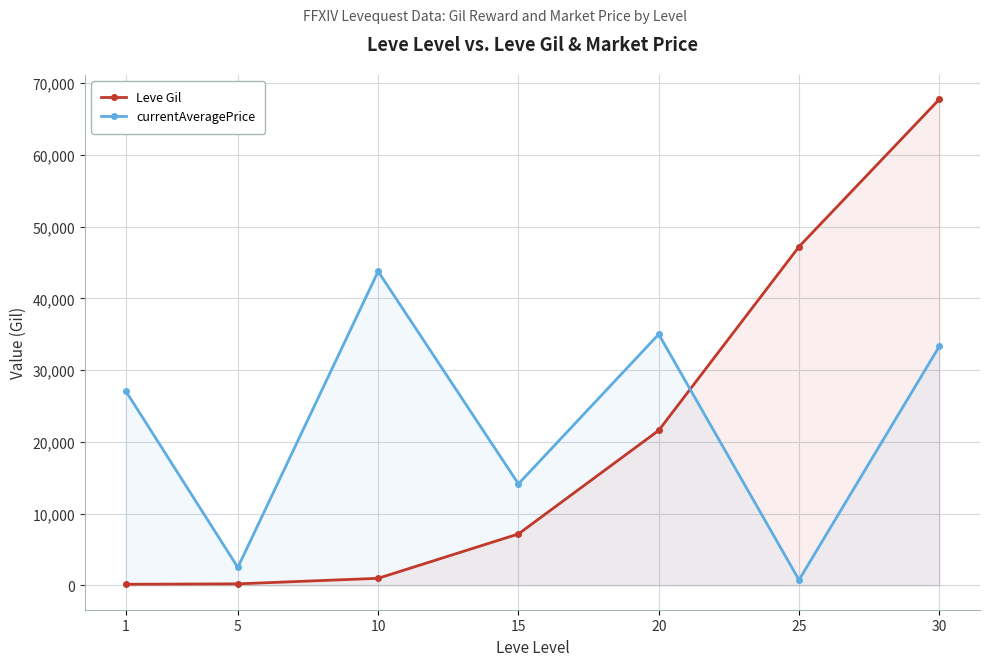

What is the difference between the maximum and minimum values in the currentAveragePrice series?

42981.5